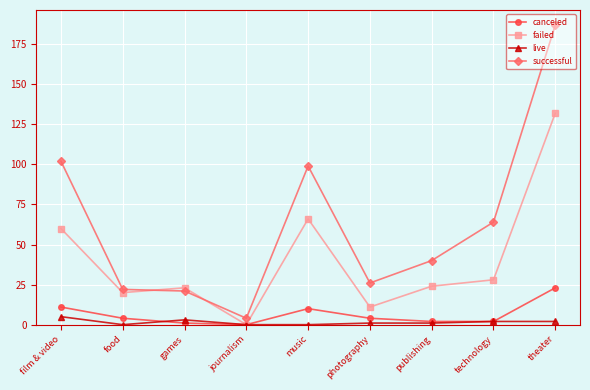

True or false: canceled and successful cross at least once.

False